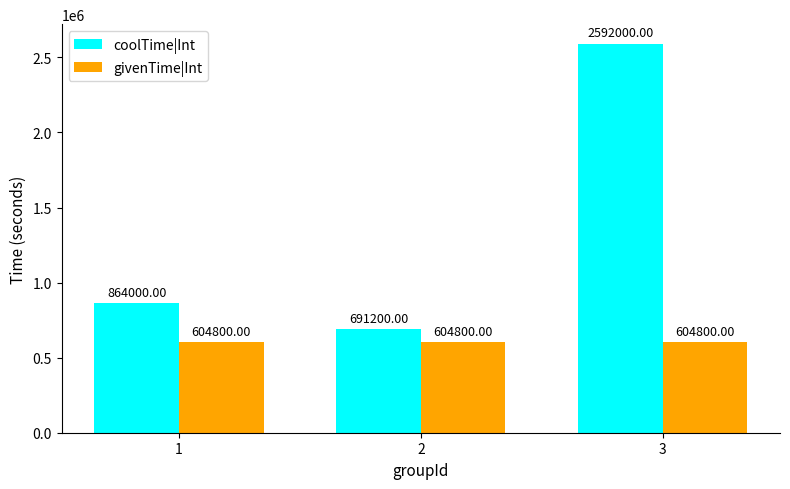

What is the value of the givenTime|Int bar at the 3rd from the left?

604800